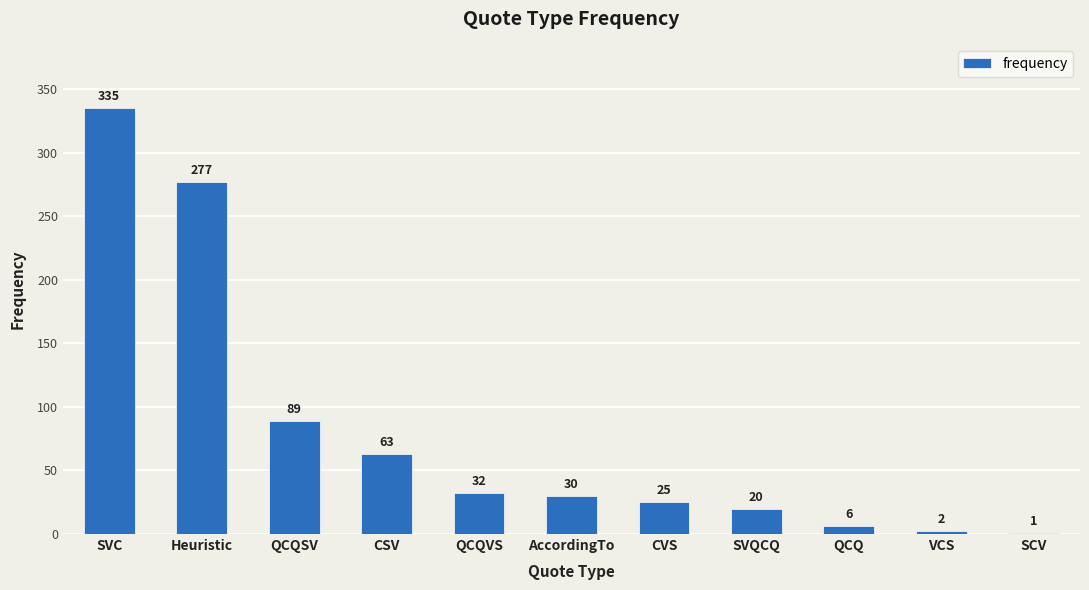

What is the change in value from AccordingTo to CVS?

-5